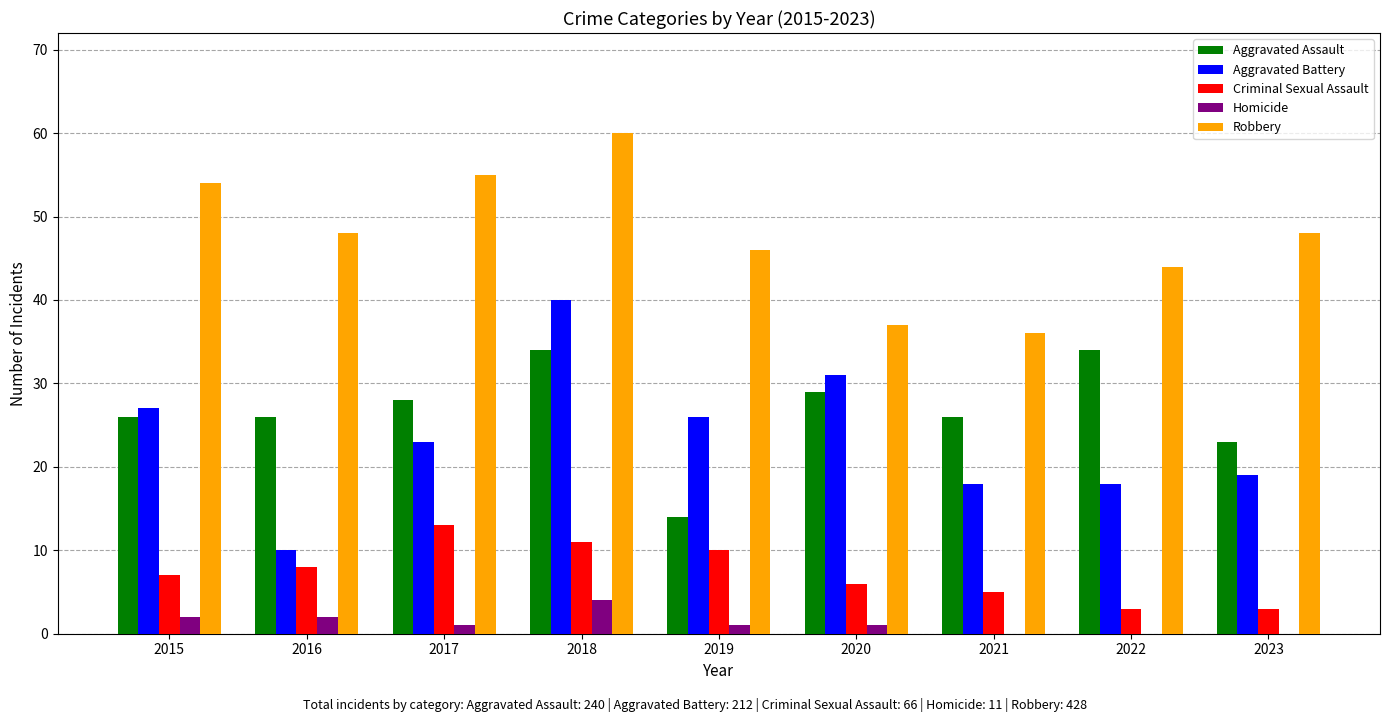

Is the value of Robbery at 2016 greater than the value of Homicide at 2019?

Yes